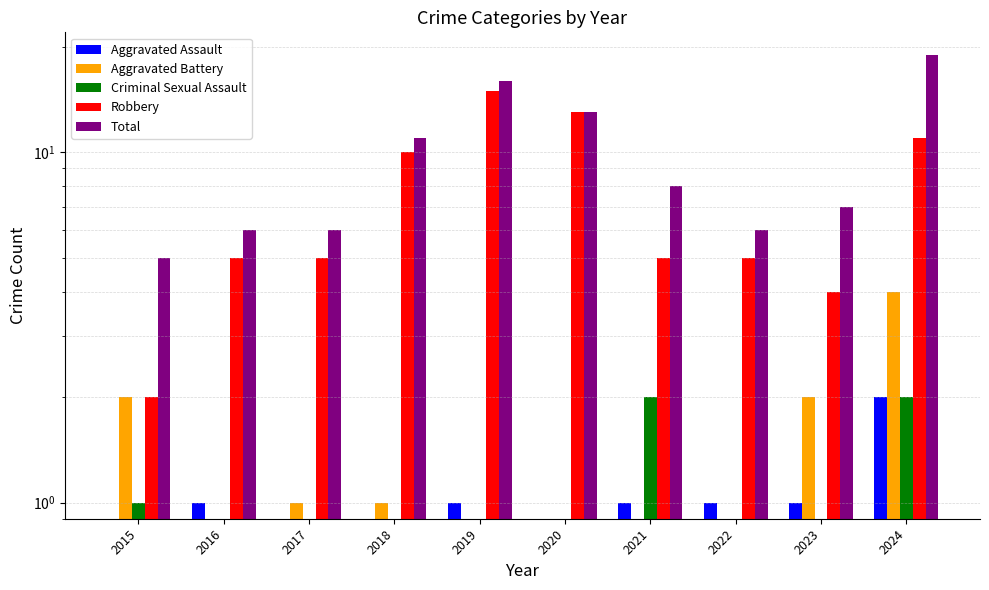

What is the value of the Robbery bar at the 10th from the left?

11